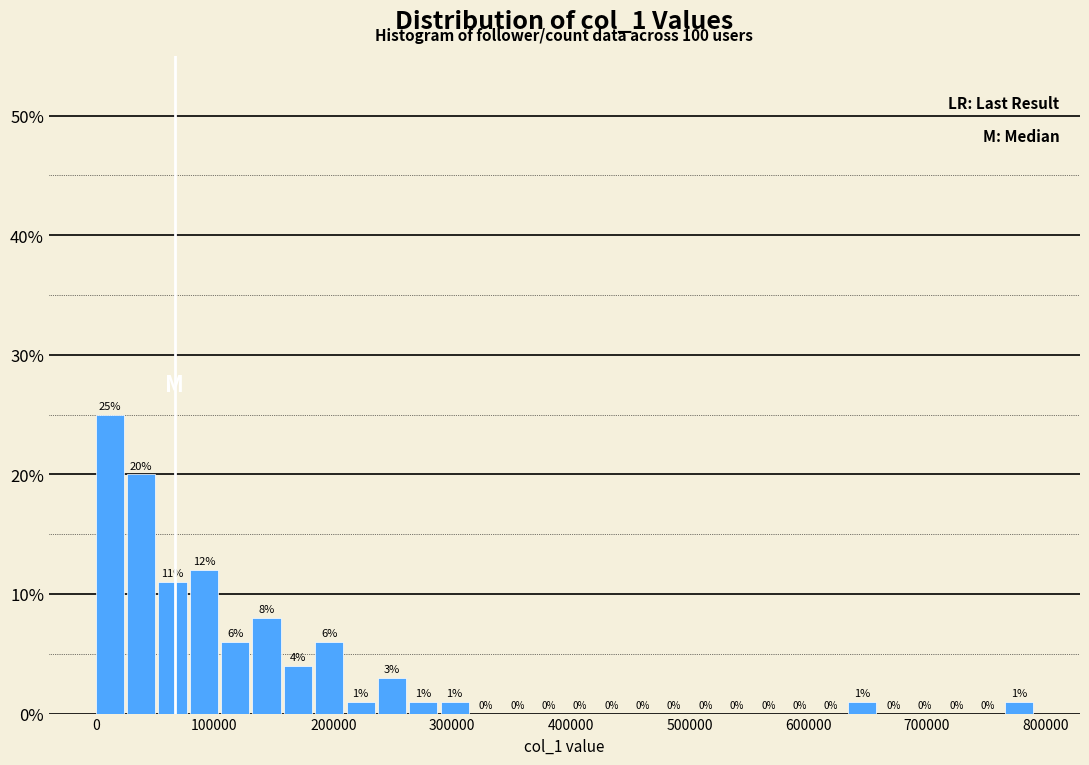

Read against the x-axis, roughly where is the centre of the tallest bar?

10000